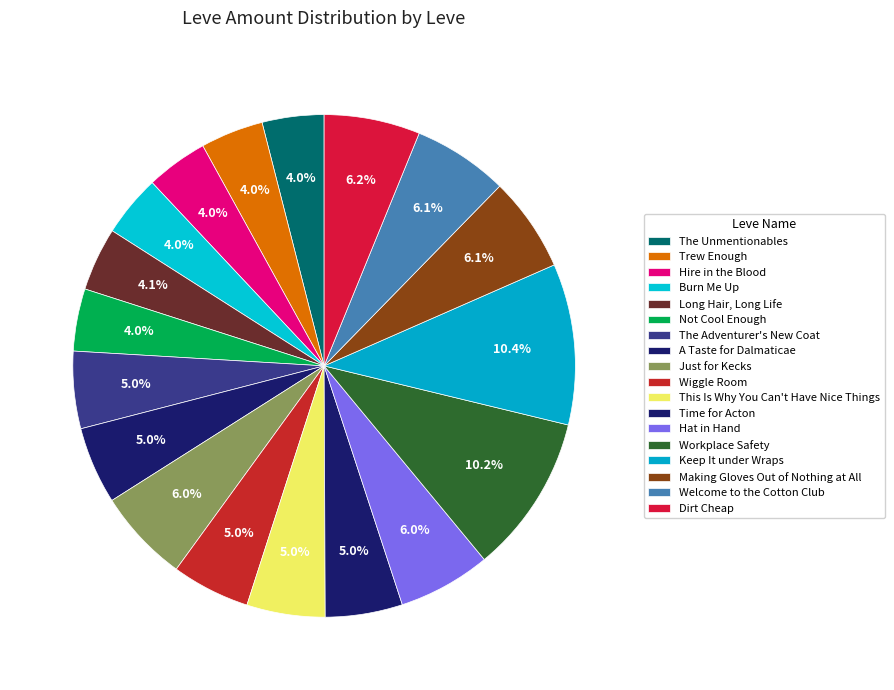

How many slices are in this pie chart?

18